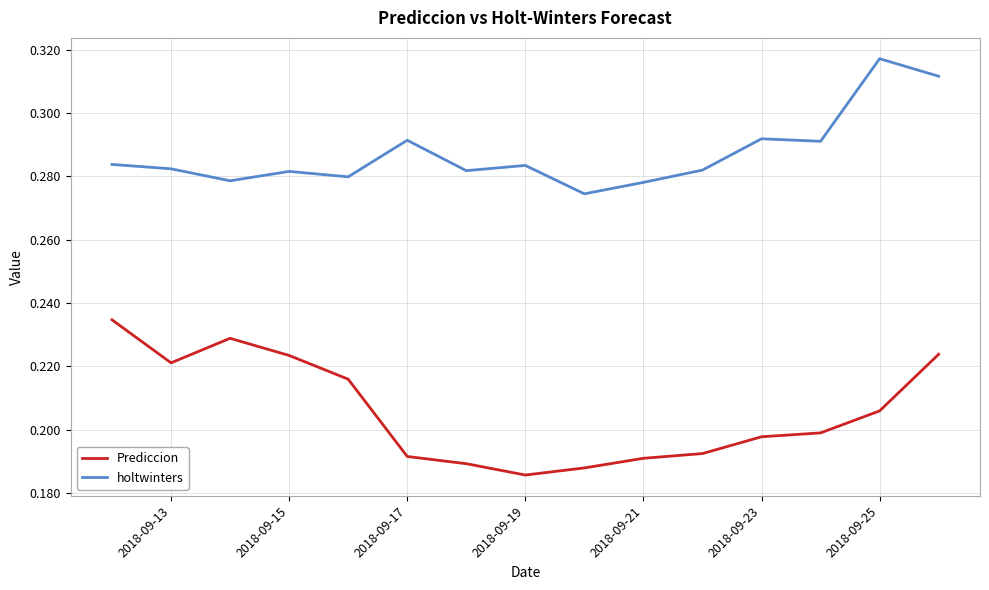

True or false: Prediccion and holtwinters cross at least once.

False